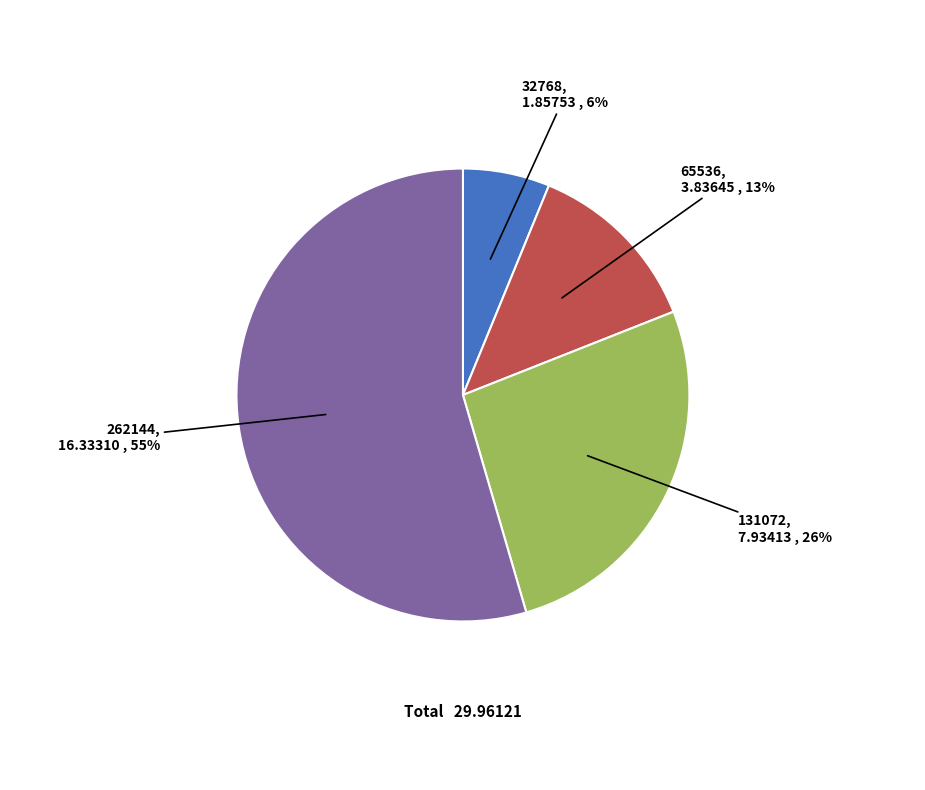

To the nearest percent, what is the average slice percentage?

25%